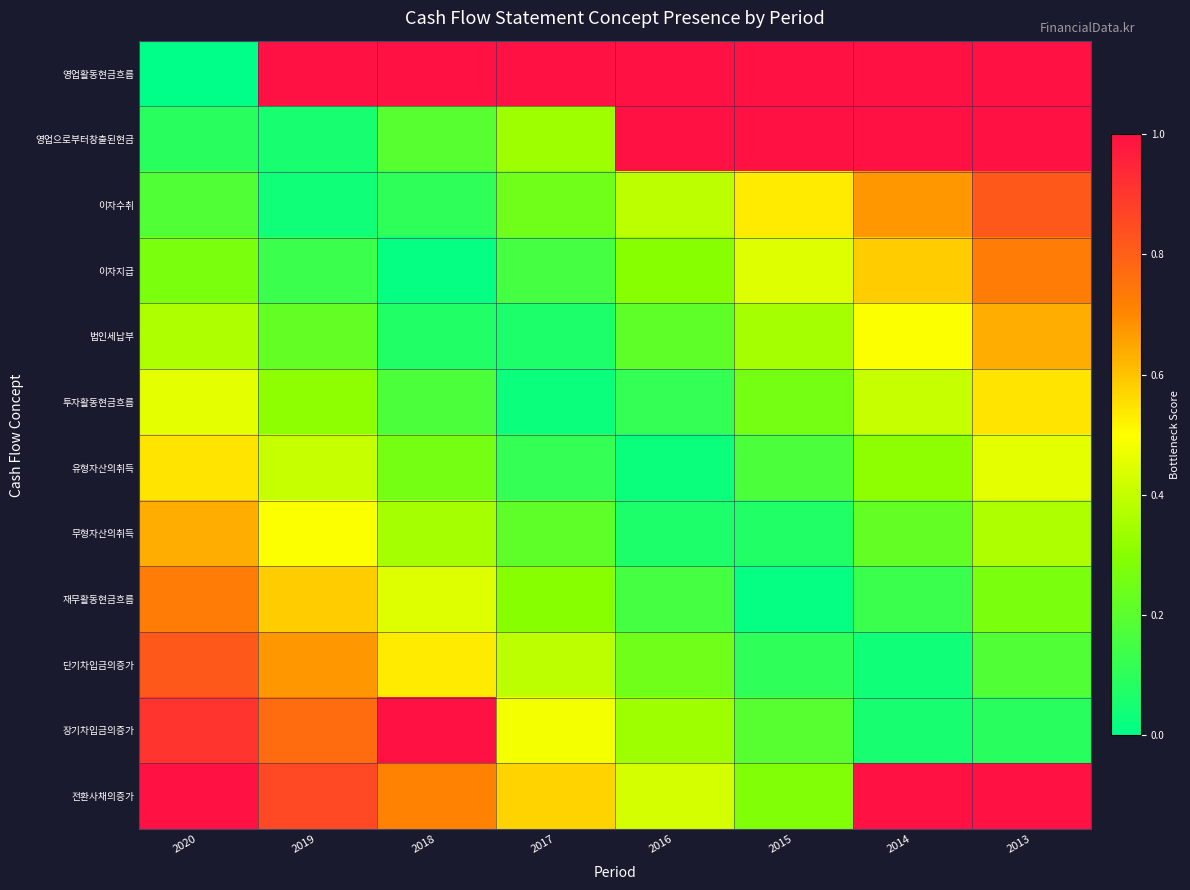

Which has a higher value, 2014 or 2016?

2014